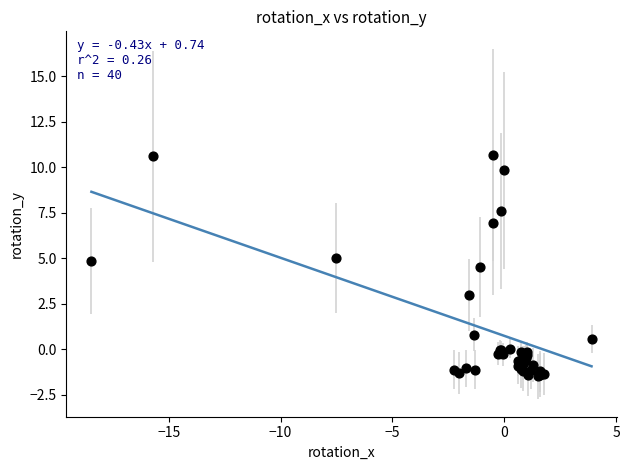

What Y value in the scatter plot is closest to 4?

4.5